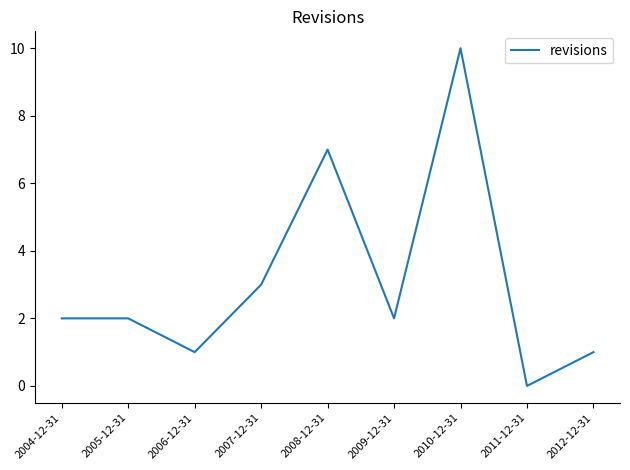

Approximately how many times larger is the value at 2009-12-31 compared to 2007-12-31?

0.7